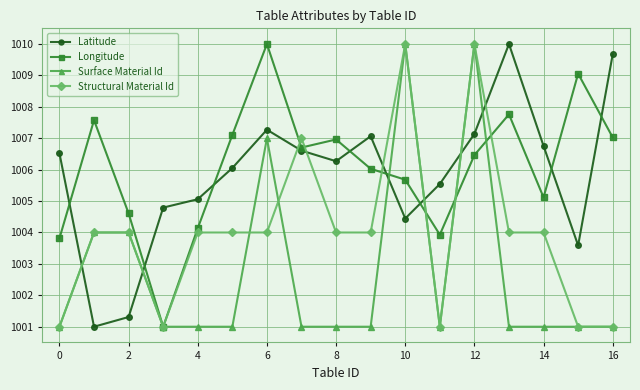

True or false: Surface Material Id and Structural Material Id intersect in this chart.

True